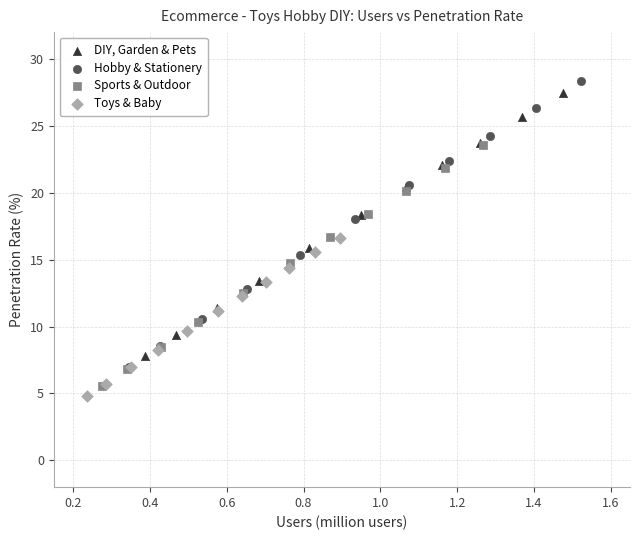

What are all the series names shown in the legend?

DIY, Garden & Pets, Hobby & Stationery, Sports & Outdoor, Toys & Baby